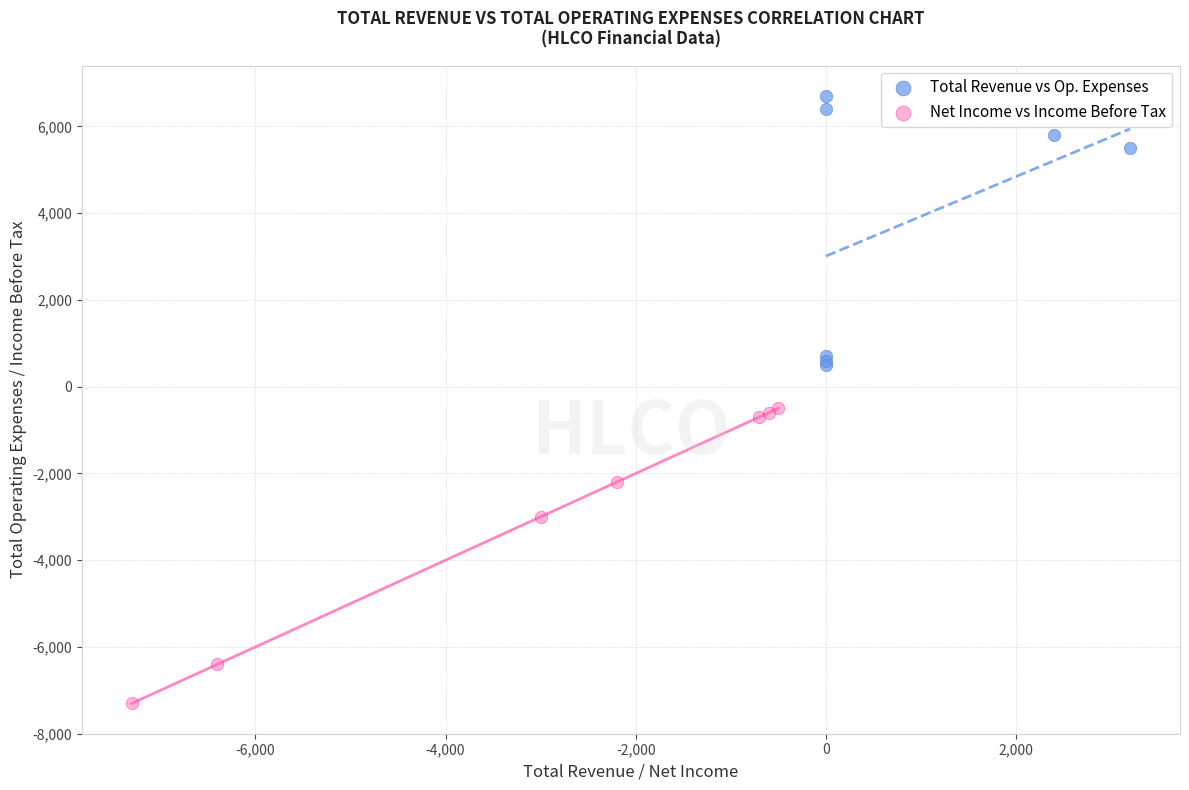

Which series reaches the maximum Y coordinate?

Total Revenue vs Op. Expenses